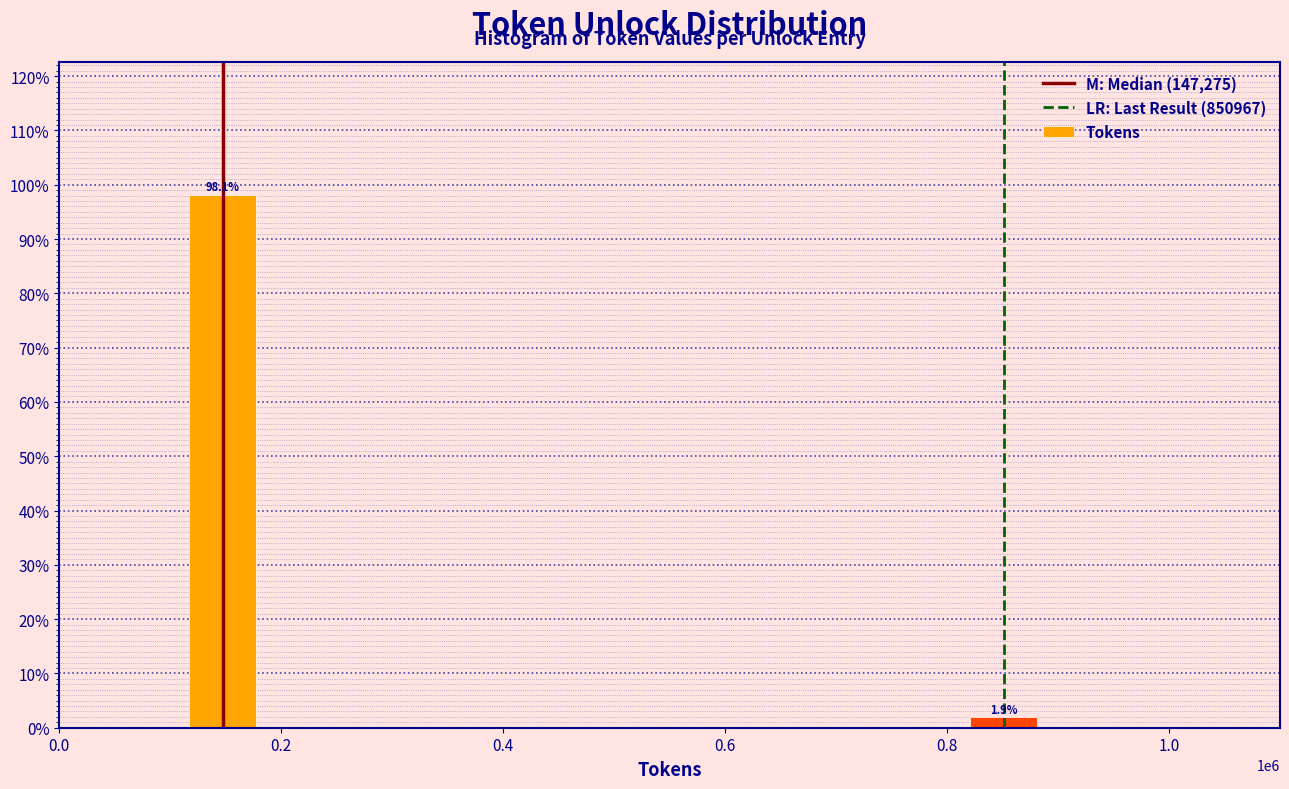

Reading left to right, transcribe all the data shown in this chart.

0.2=98.1	0.8=1.9